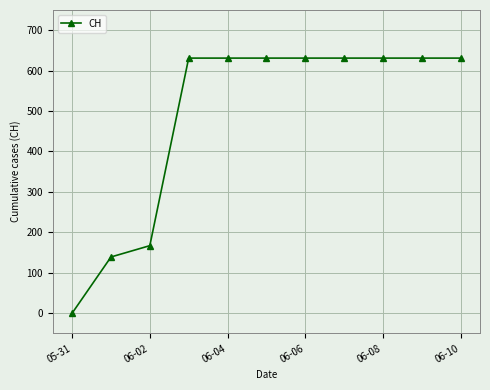

Does the chart display data point markers on the line(s)?

Yes